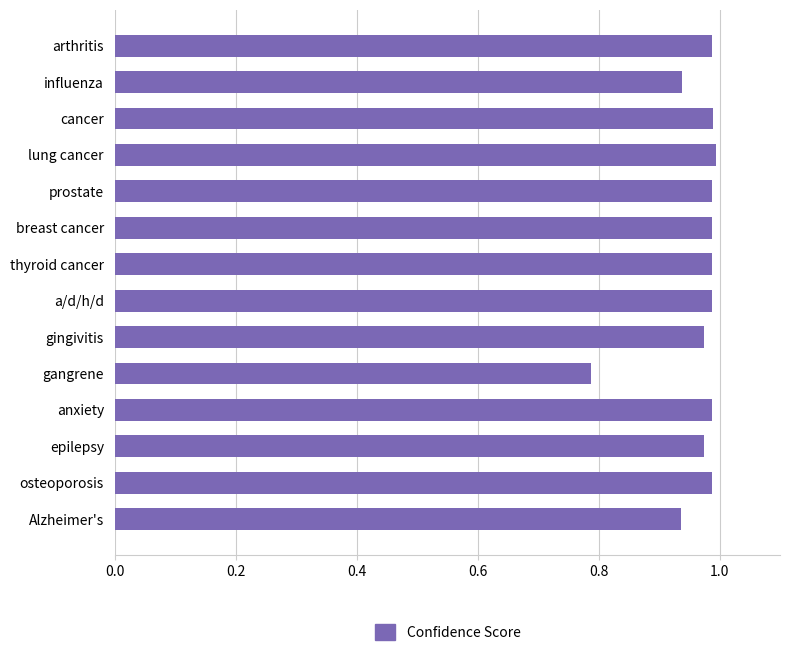

The value at anxiety is 1.0. True or false?

True